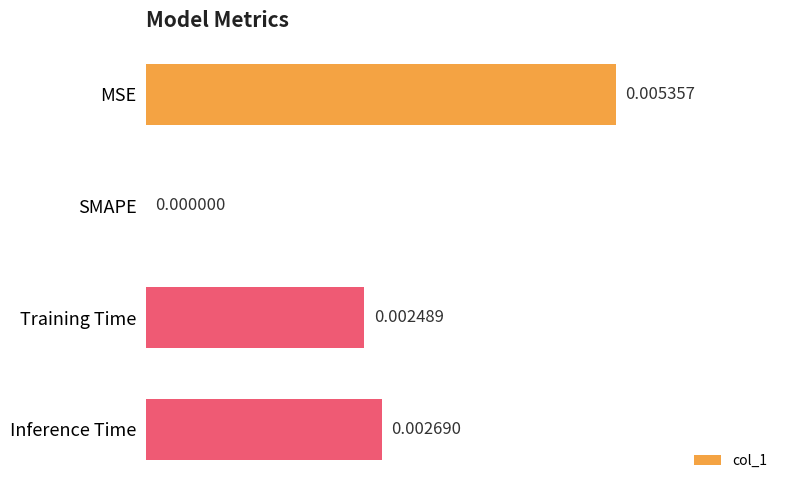

Where is the data nearest to the value 0?

SMAPE